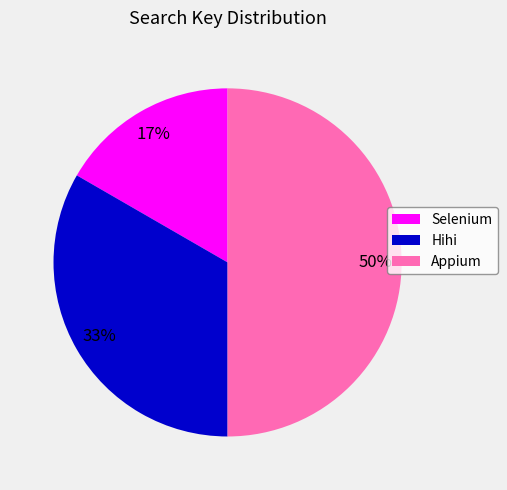

To the nearest percent, what is the combined percentage of Appium and Selenium?

67%